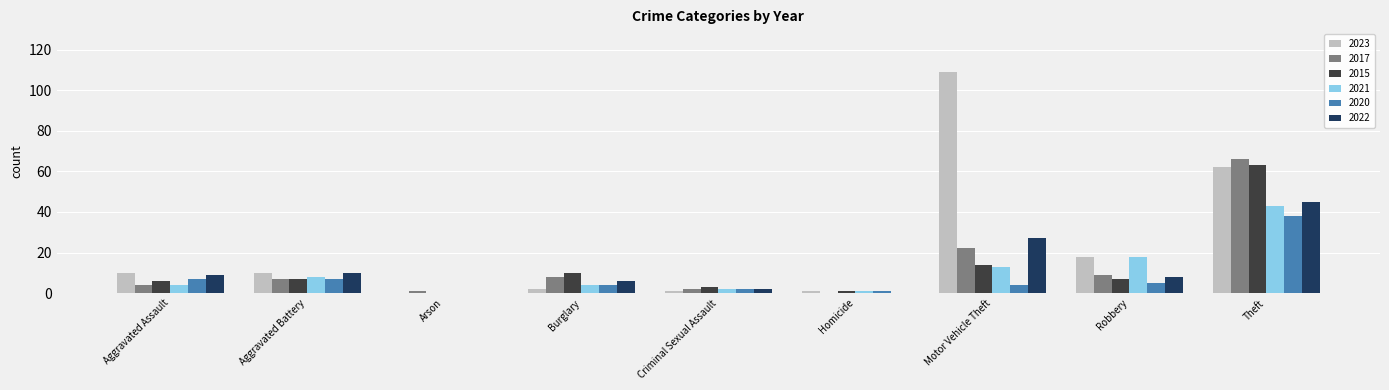

Reading left to right, list all the values displayed in this chart.

2023: 10	10	0	2	1	1	109	18	62
2017: 4	7	1	8	2	0	22	9	66
2015: 6	7	0	10	3	1	14	7	63
2021: 4	8	0	4	2	1	13	18	43
2020: 7	7	0	4	2	1	4	5	38
2022: 9	10	0	6	2	0	27	8	45